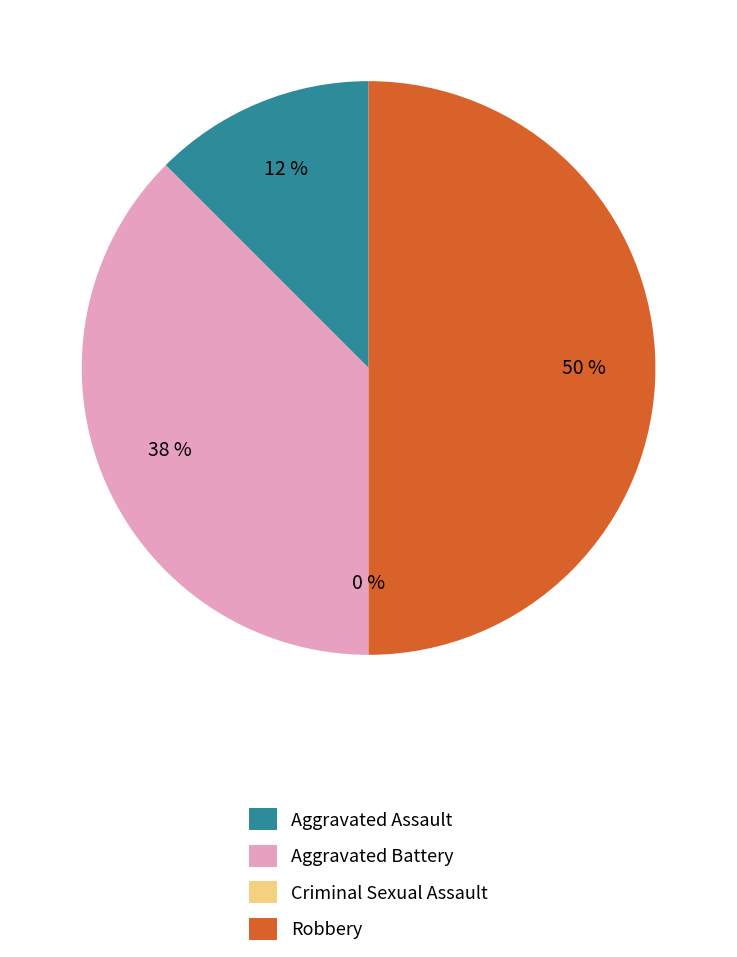

To the nearest percent, what is the combined percentage of Robbery and Aggravated Battery?

88%